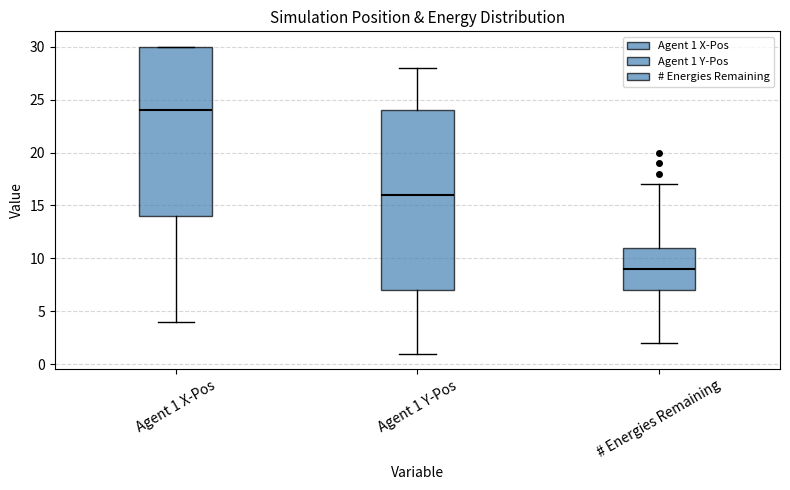

Comparing the boxes themselves (not the whiskers), which one is the tallest?

Agent 1 Y-Pos